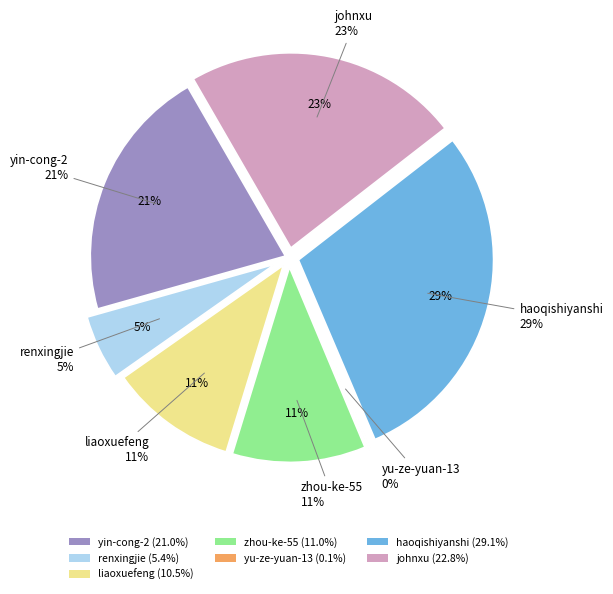

True or false: yin-cong-2 accounts for 28% of the total.

False